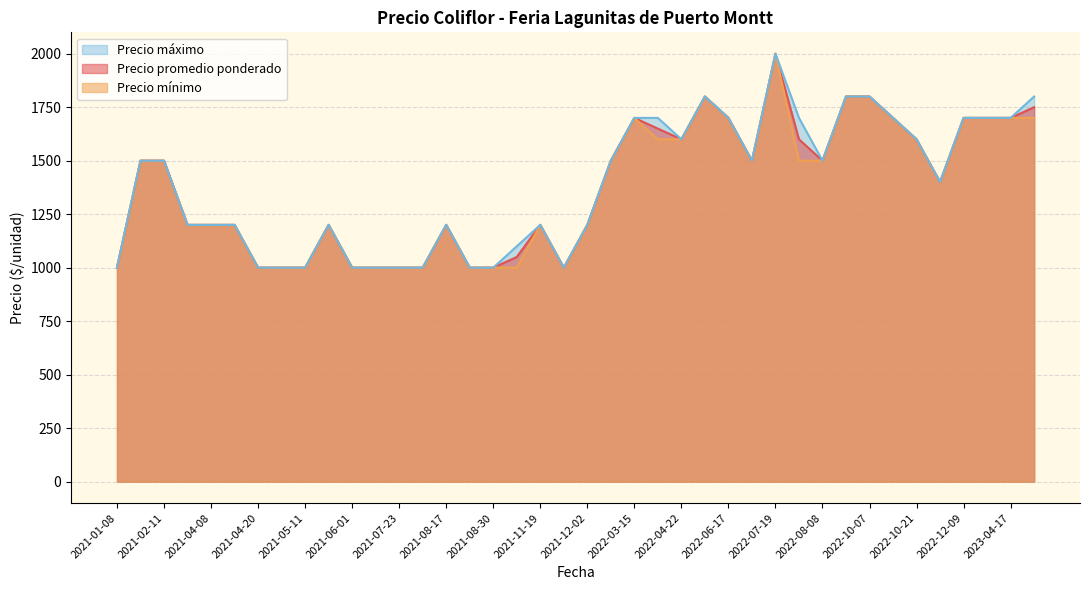

At which category is the sum across all series the highest?

2022-07-19